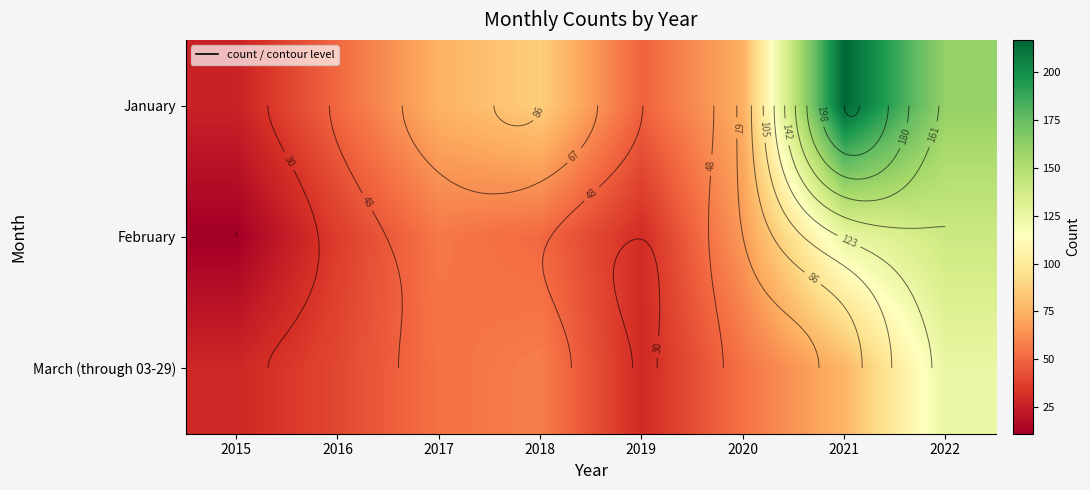

What is the average value of the February series?

64